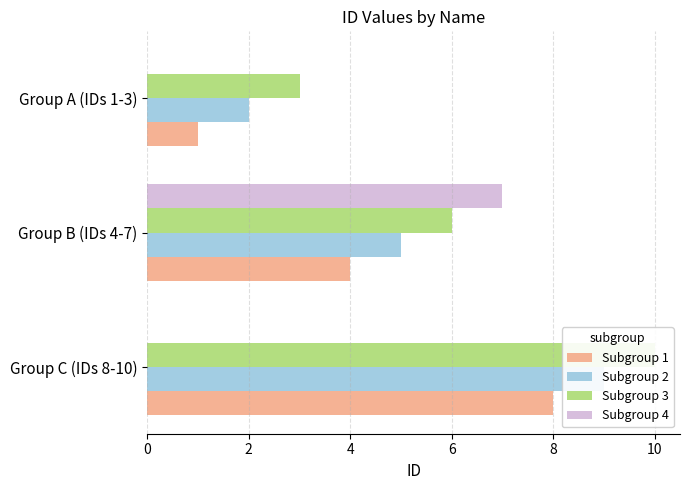

What is the difference between the Subgroup 2 values at 0 and 4?

7